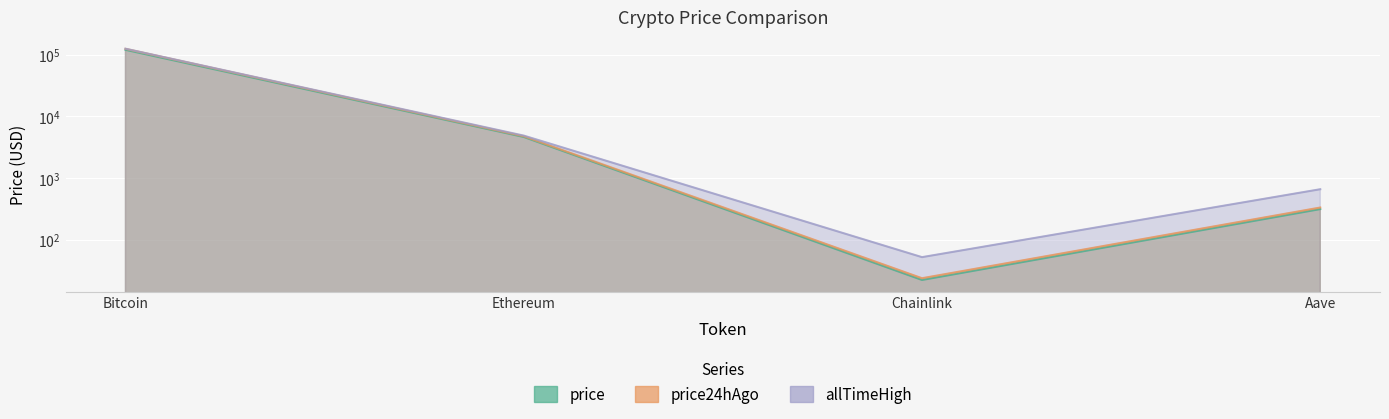

The allTimeHigh series shows 52.7 at Chainlink. True or false?

True